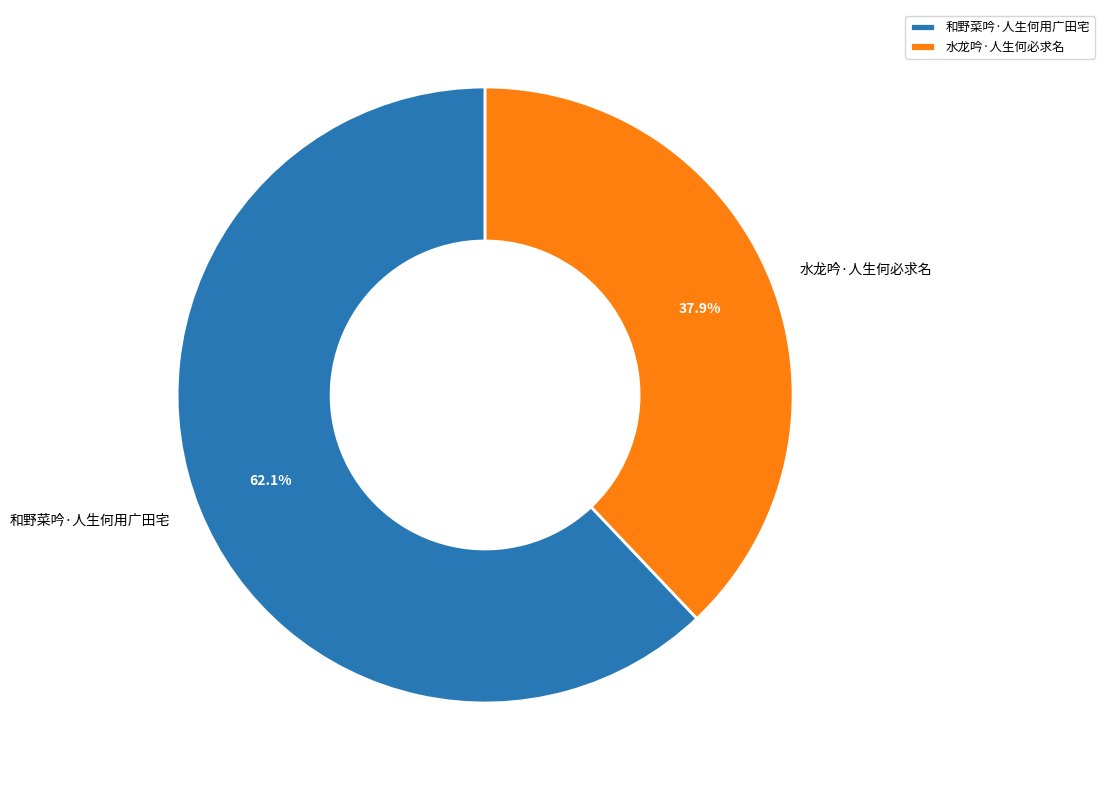

How many slices are in this pie chart?

2